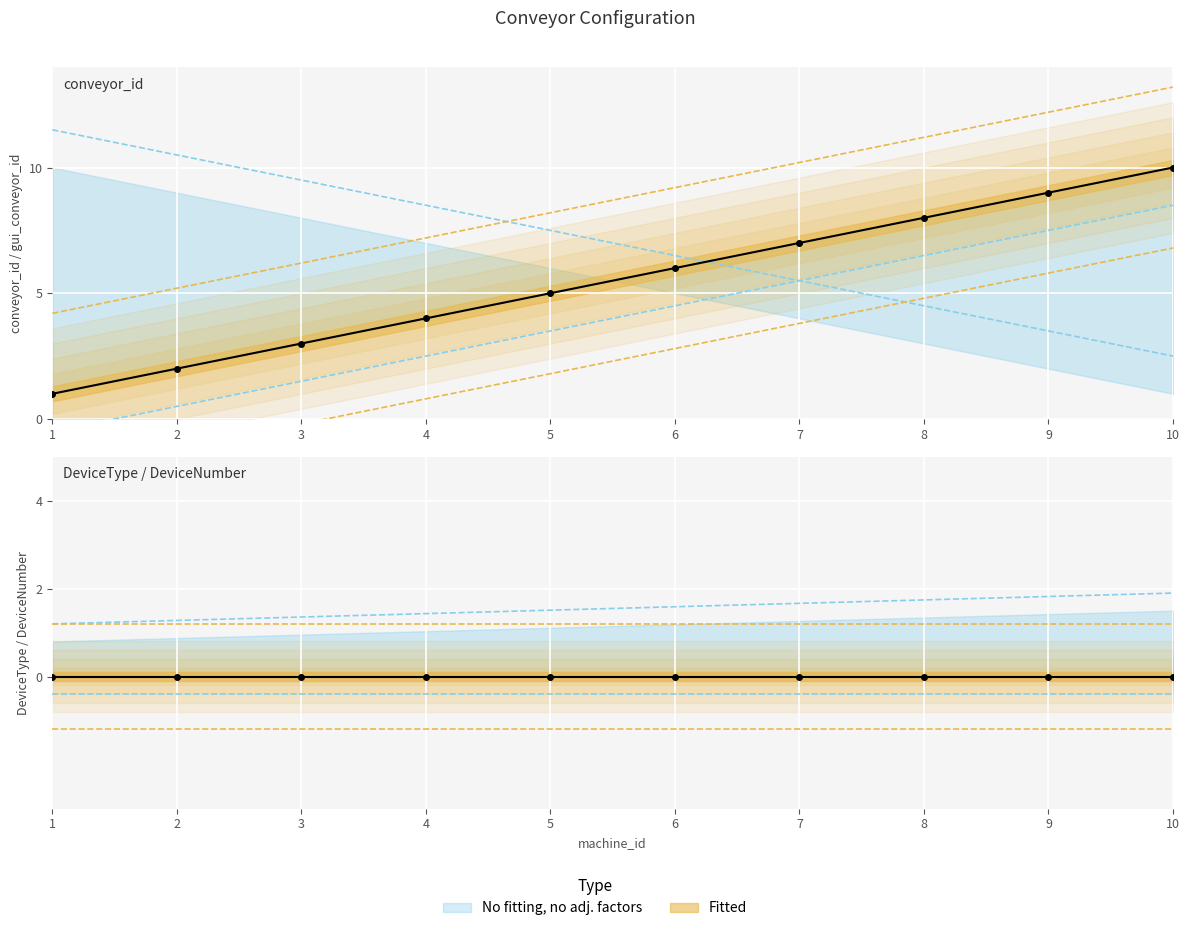

Reading left to right, transcribe all the data shown in this chart.

conveyor_id: 1=1	2=2	3=3	4=4	5=5	6=6	7=7	8=8	9=9	10=10
gui_conveyor_id: 1=10	2=9	3=8	4=7	5=6	6=5	7=4	8=3	9=2	10=1
conveyor_type: 1=0	2=0	3=0	4=0	5=0	6=0	7=0	8=0	9=0	10=0
DeviceType: 1=0	2=0	3=0	4=0	5=0	6=0	7=0	8=0	9=0	10=0
DeviceNumber: 1=0	2=0	3=0	4=0	5=0	6=0	7=0	8=0	9=0	10=0